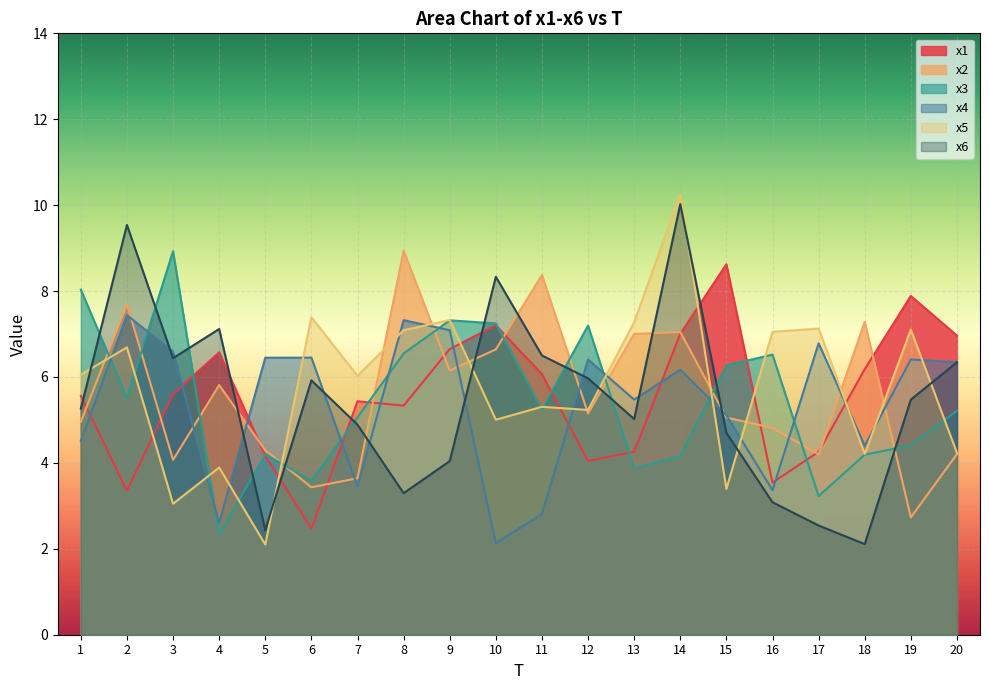

Reading left to right, list all the values displayed in this chart.

x1: 1=5.6	2=3.4	3=5.6	4=6.6	5=4.2	6=2.5	7=5.4	8=5.3	9=6.6	10=7.2	11=6.1	12=4.0	13=4.3	14=7.0	15=8.6	16=3.5	17=4.3	18=6.2	19=7.9	20=7.0
x2: 1=5.0	2=7.7	3=4.1	4=5.8	5=4.3	6=3.4	7=3.6	8=8.9	9=6.1	10=6.6	11=8.4	12=5.2	13=7.0	14=7.0	15=5.1	16=4.8	17=4.2	18=7.3	19=2.7	20=4.2
x3: 1=8.0	2=5.5	3=8.9	4=2.3	5=4.2	6=3.6	7=5.1	8=6.5	9=7.3	10=7.2	11=5.2	12=7.2	13=3.9	14=4.2	15=6.3	16=6.5	17=3.2	18=4.2	19=4.4	20=5.2
x4: 1=4.5	2=7.4	3=6.6	4=2.6	5=6.4	6=6.5	7=3.4	8=7.3	9=7.1	10=2.1	11=2.8	12=6.4	13=5.5	14=6.2	15=5.1	16=3.4	17=6.8	18=4.4	19=6.4	20=6.3
x5: 1=6.1	2=6.7	3=3.0	4=3.9	5=2.1	6=7.4	7=6.0	8=7.1	9=7.3	10=5.0	11=5.3	12=5.2	13=7.3	14=10.3	15=3.4	16=7.1	17=7.1	18=4.2	19=7.1	20=4.2
x6: 1=5.3	2=9.5	3=6.4	4=7.1	5=2.4	6=5.9	7=4.9	8=3.3	9=4.0	10=8.3	11=6.5	12=6.0	13=5.0	14=10.0	15=4.7	16=3.1	17=2.5	18=2.1	19=5.5	20=6.3